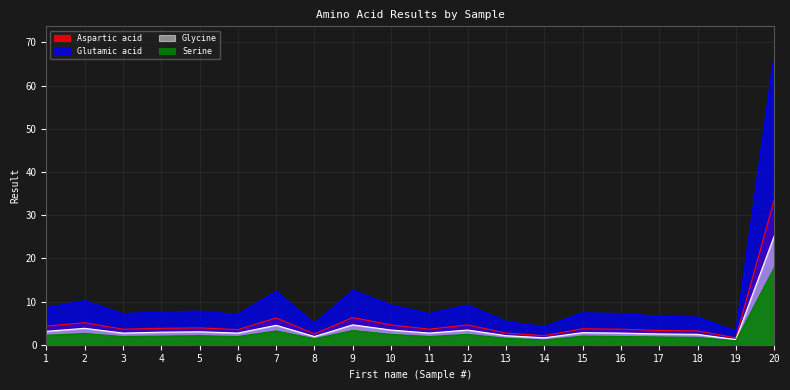

Is the value of Serine at 1 greater than the value of Aspartic acid at 8?

No